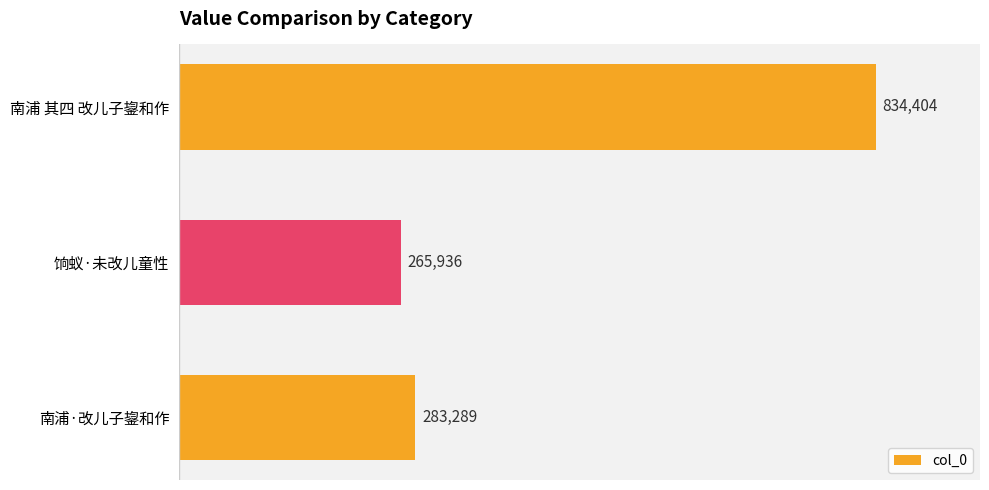

At which label is the value closest to 550170?

南浦·改儿子鋆和作